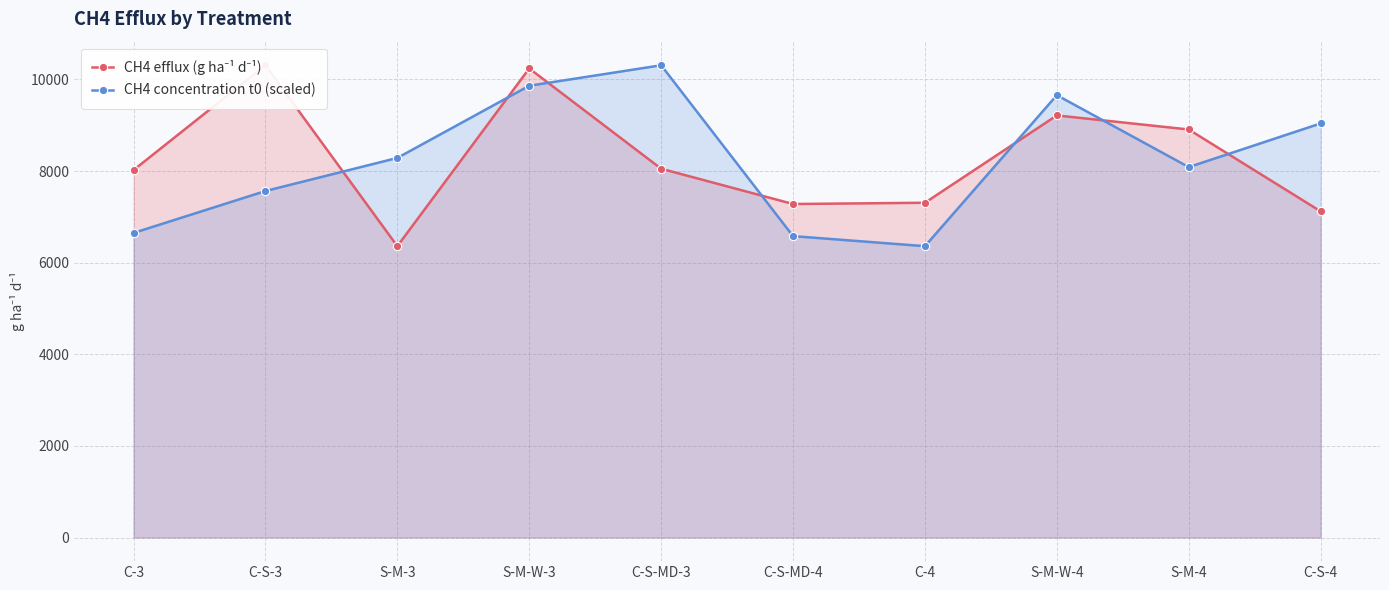

What is the label of the 5th point from the left?

C-S-MD-3